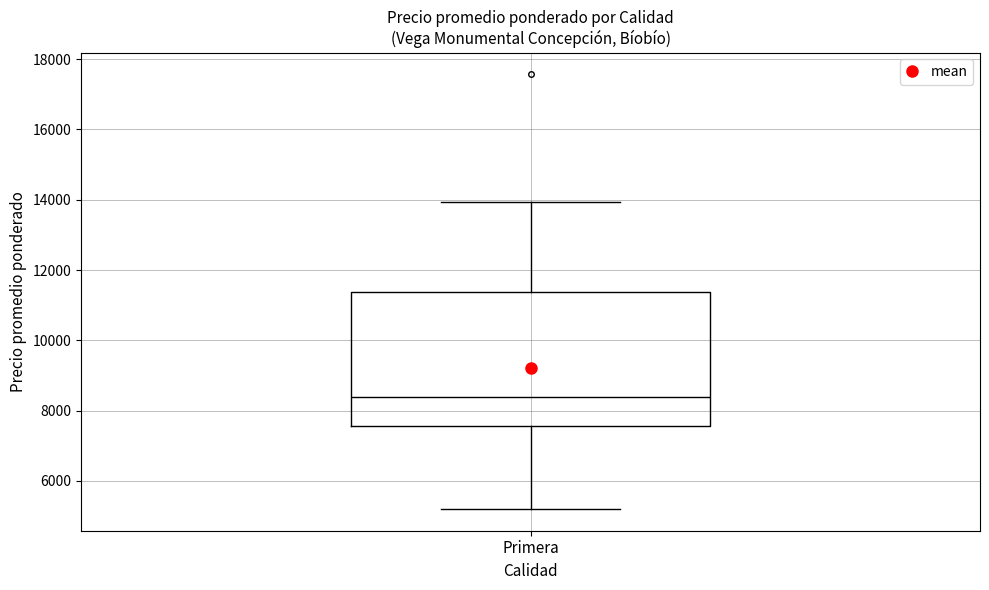

Where does the median line of the box for Primera sit on the y-axis? The values are not printed on the chart, so give them approximately, as read against the axis.

8400